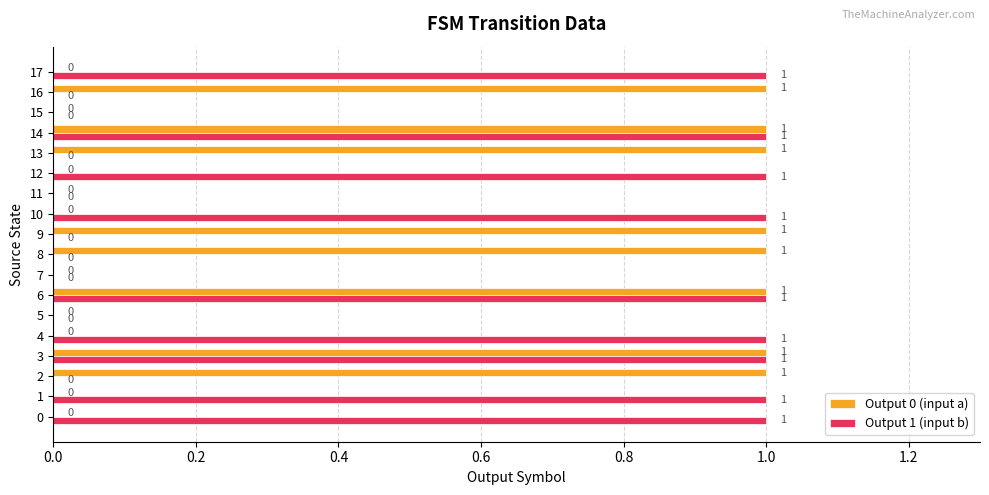

Between 5 and 9, which series saw the biggest shift?

Output 0 (input a)